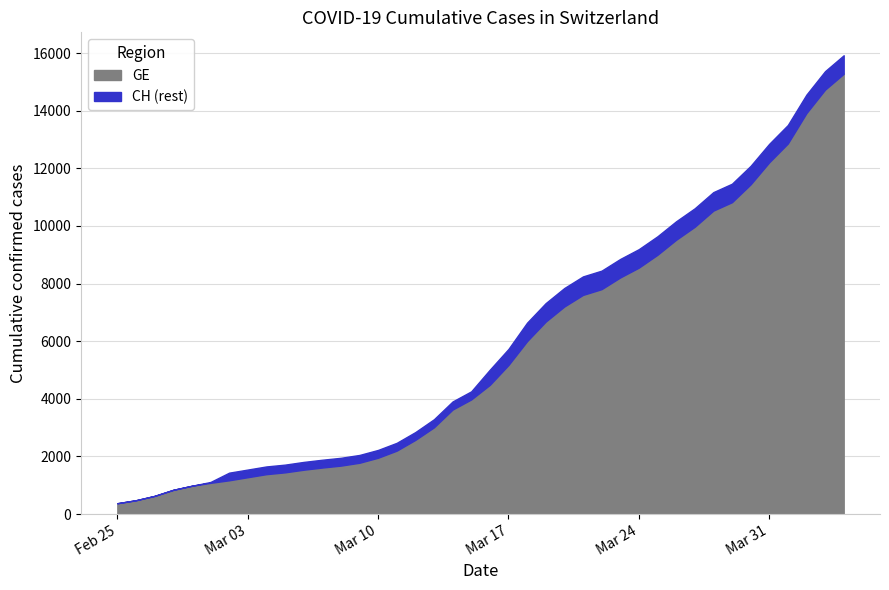

True or false: GE and CH intersect in this chart.

False